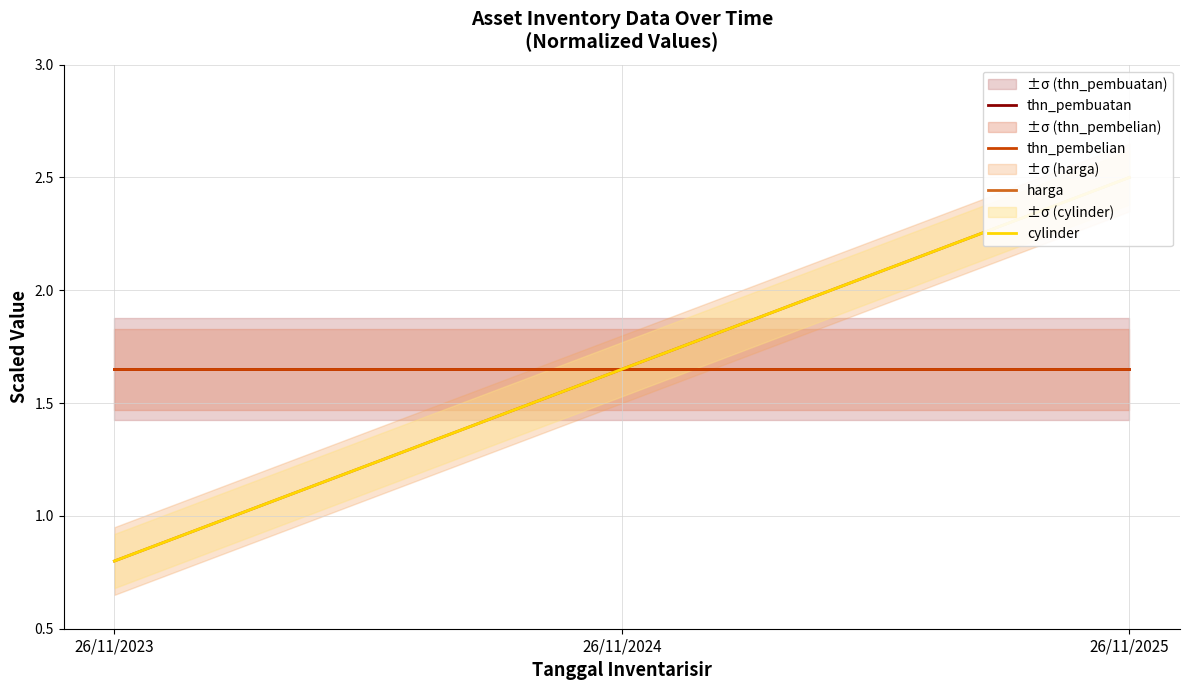

What are all the series names shown in the legend?

thn_pembuatan, thn_pembelian, harga, cylinder